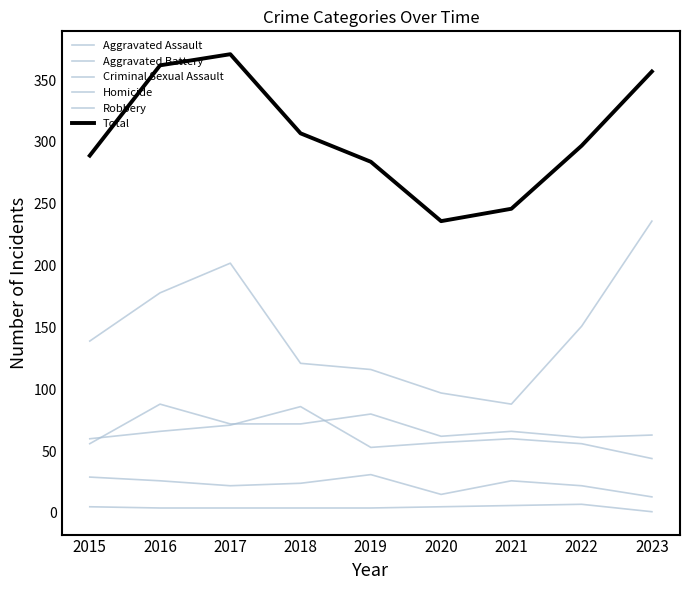

True or false: Total has more than 1 points higher than both neighbors.

False